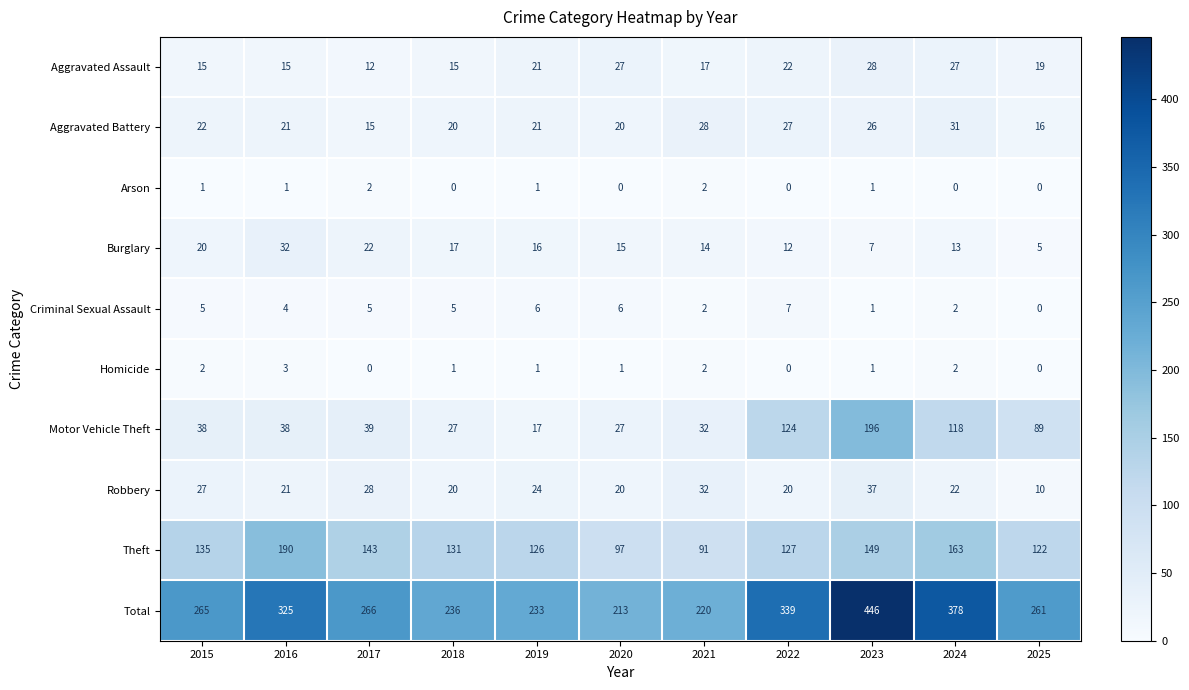

What is the maximum value shown in the chart?

446